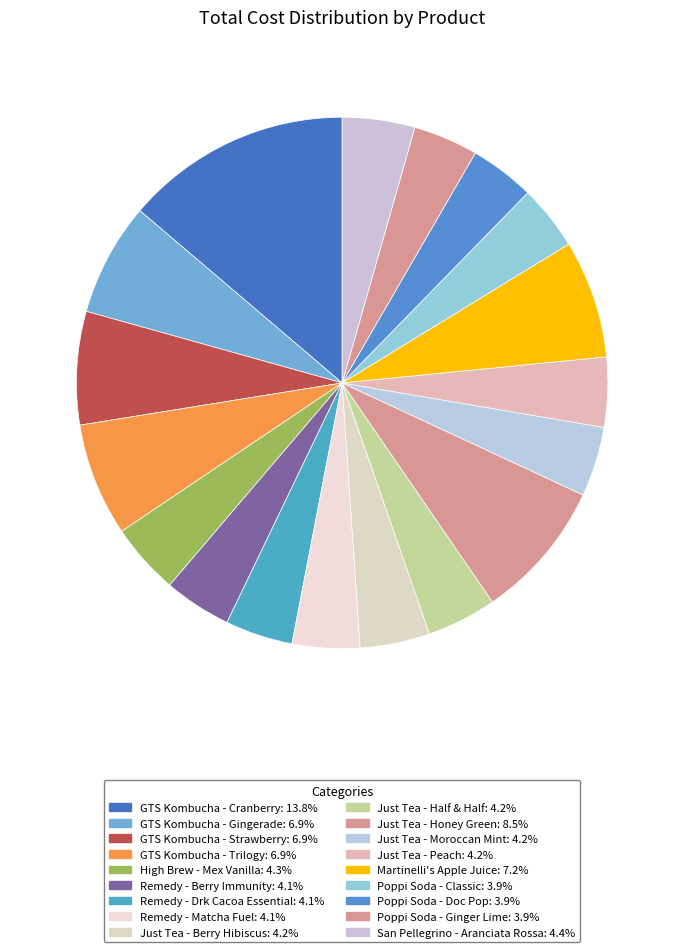

How many segments does this pie chart have?

18